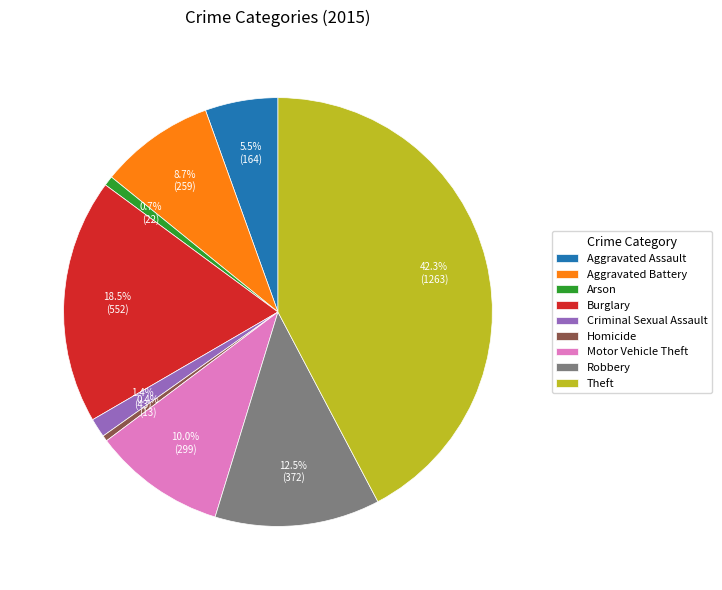

Which has a higher value, Aggravated Assault or Aggravated Battery?

Aggravated Battery